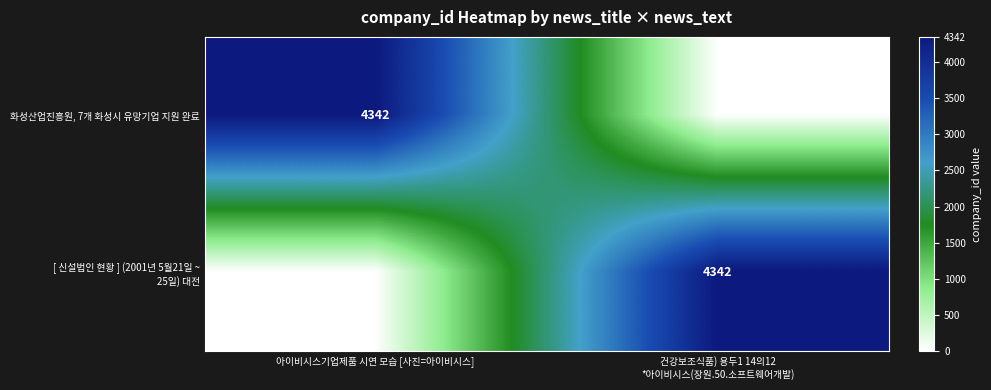

At which category is the sum across all series the highest?

아이비시스기업제품 시연 모습 [사진=아이비시스]